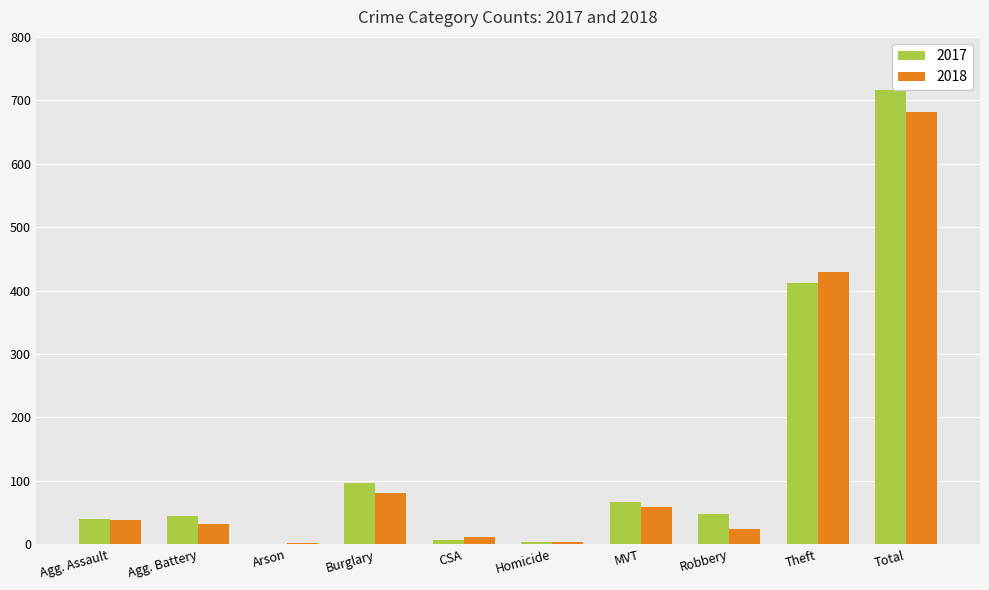

Where is 2017 nearest to the value 359?

Theft